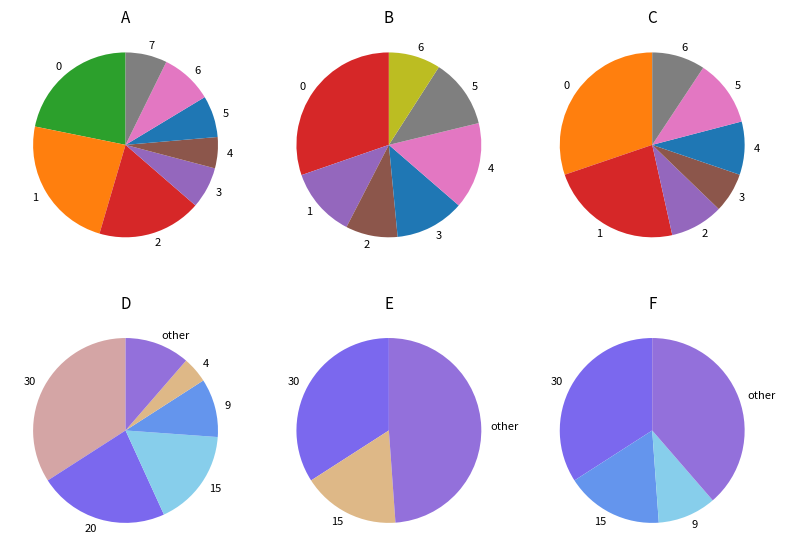

The 7 slice represents 8% of the pie. True or false?

True